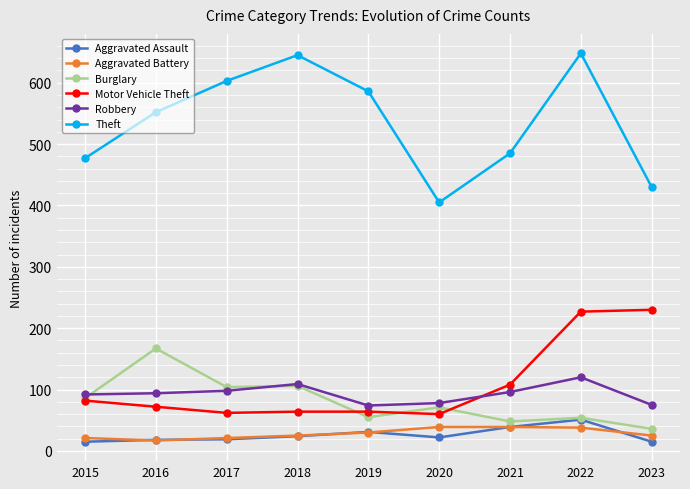

True or false: Robbery and Aggravated Assault intersect in this chart.

False